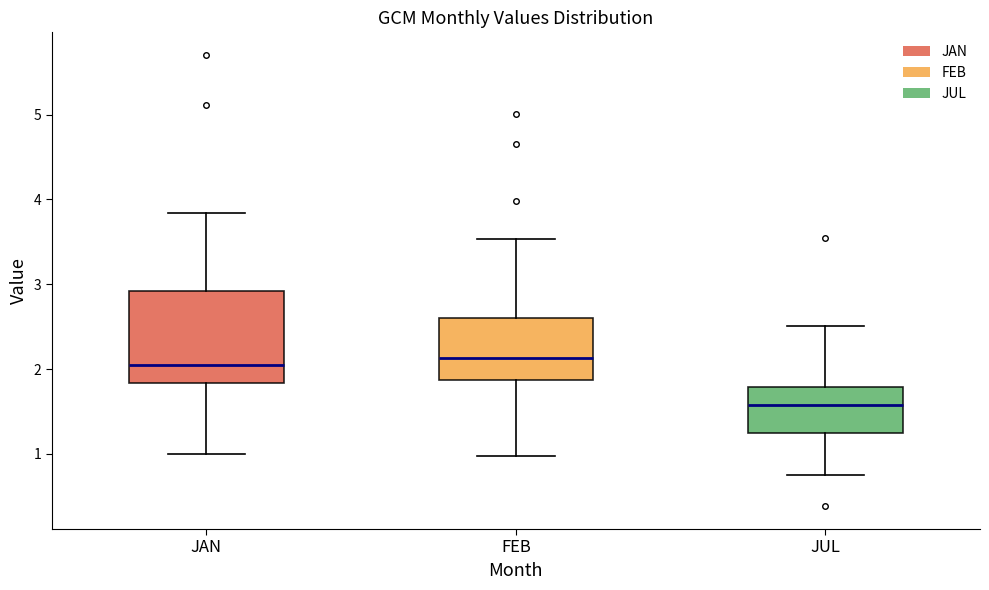

Comparing the boxes themselves (not the whiskers), which one is the tallest?

JAN